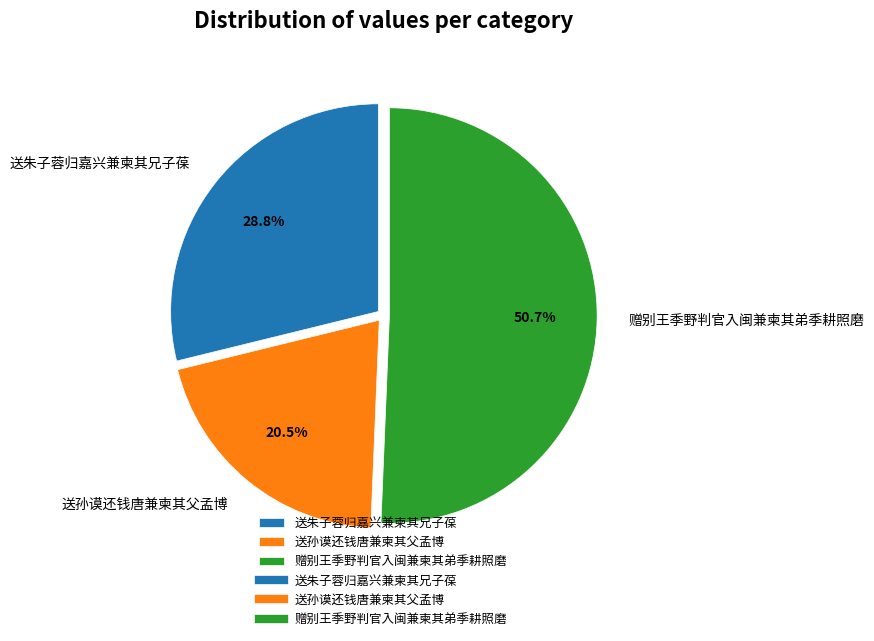

To the nearest percent, what is the difference between the largest and smallest slice percentages?

30%